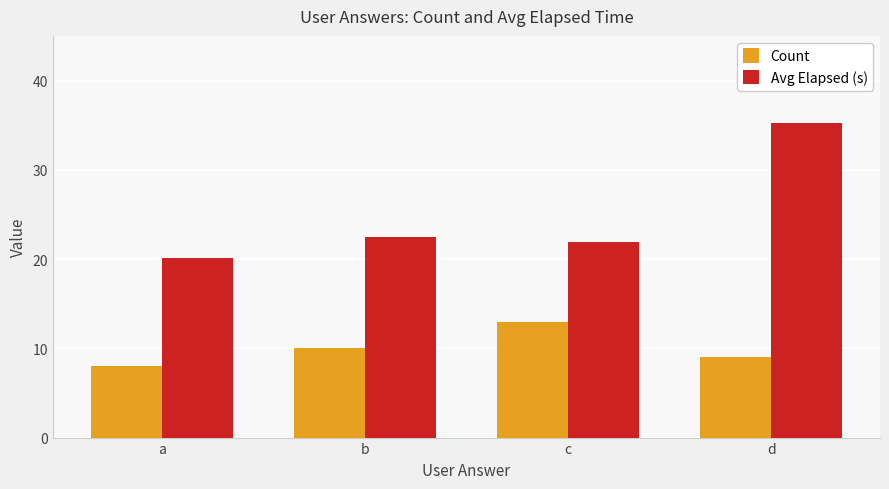

Between b and d, which series saw the biggest shift?

Avg Elapsed (s)